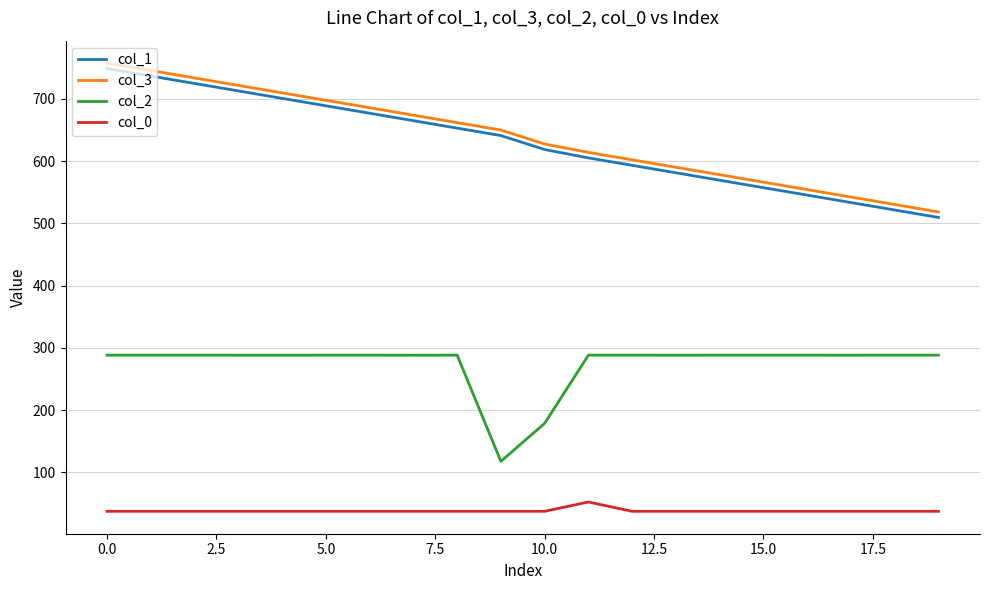

Rank the series by their maximum value, from highest to lowest.

col_3, col_1, col_2, col_0